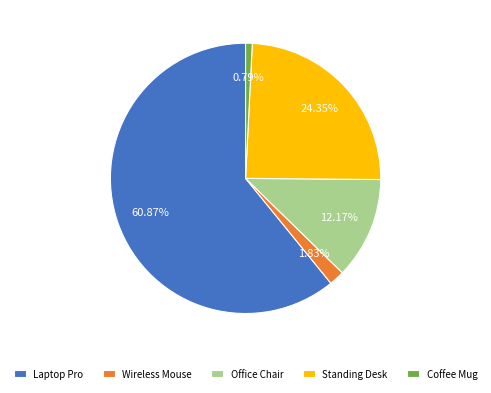

How many segments does this pie chart have?

5